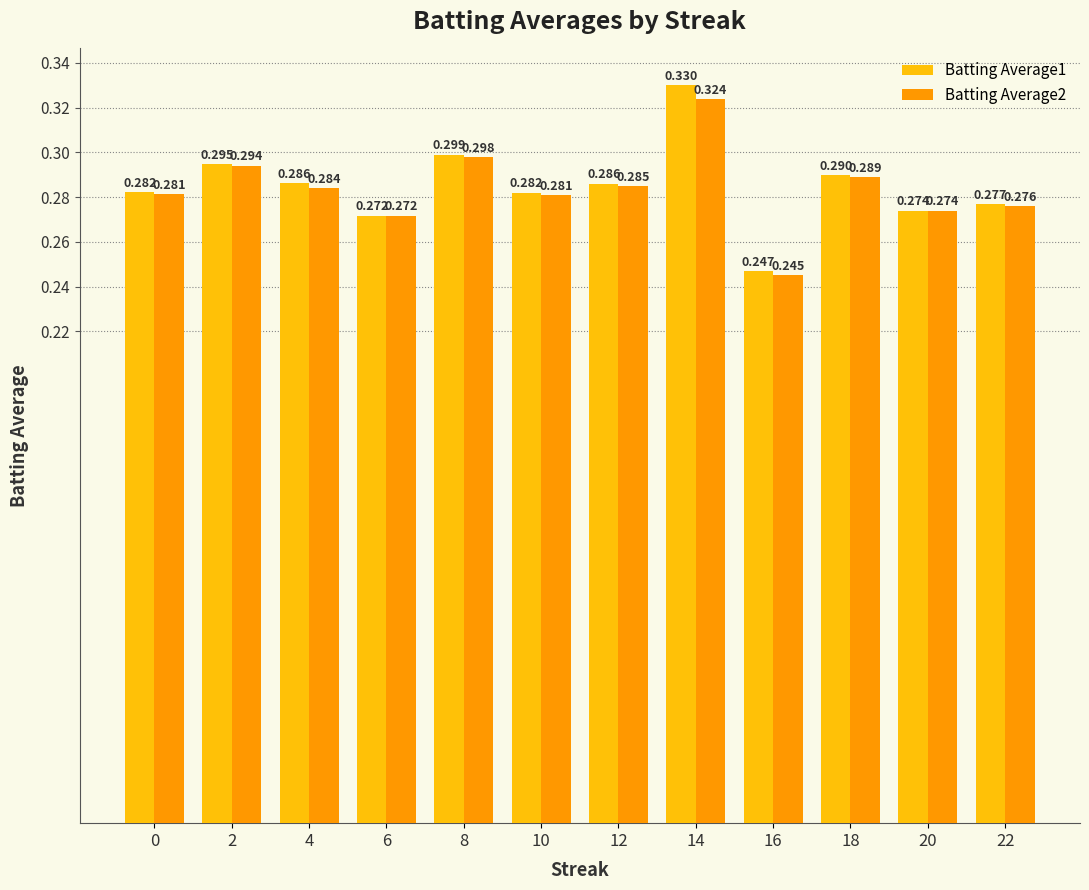

Is the value of Batting Average2 at 4 greater than the value of Batting Average1 at 10?

Yes